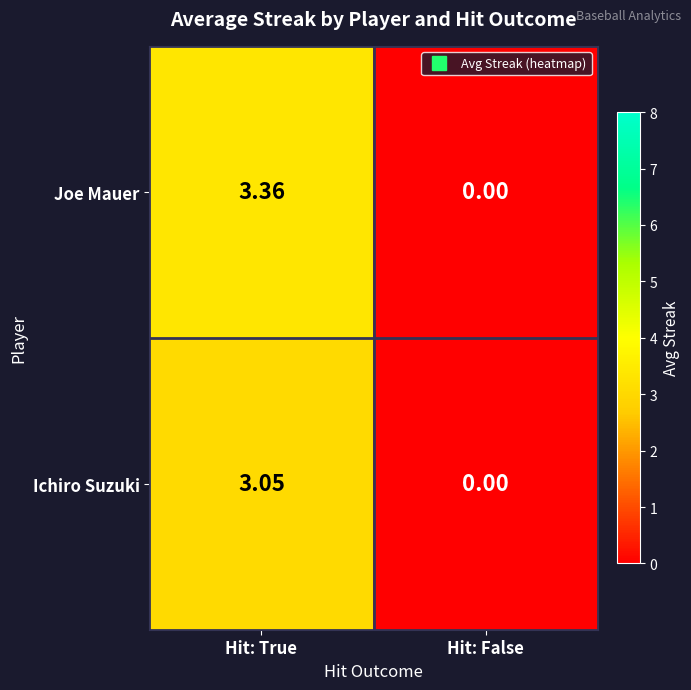

Which label corresponds to the smallest value in the chart?

Hit: False